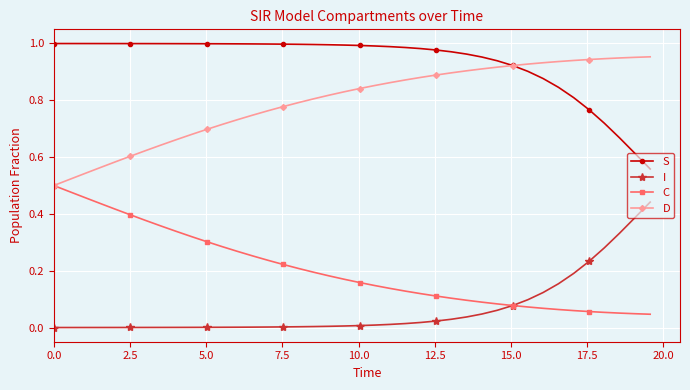

True or false: S and C intersect in this chart.

False